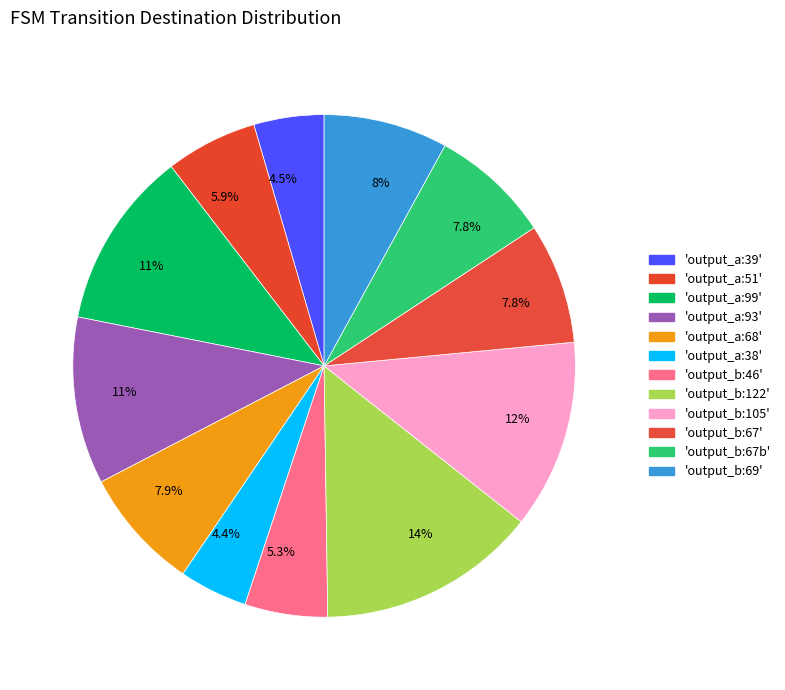

Count the number of slices in the pie.

12